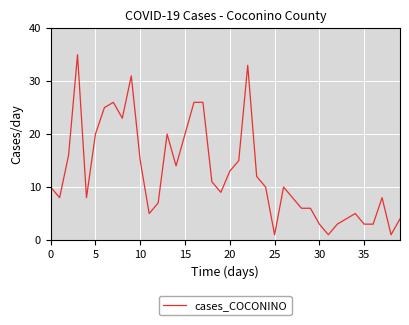

What is the difference between the maximum and minimum values?

34